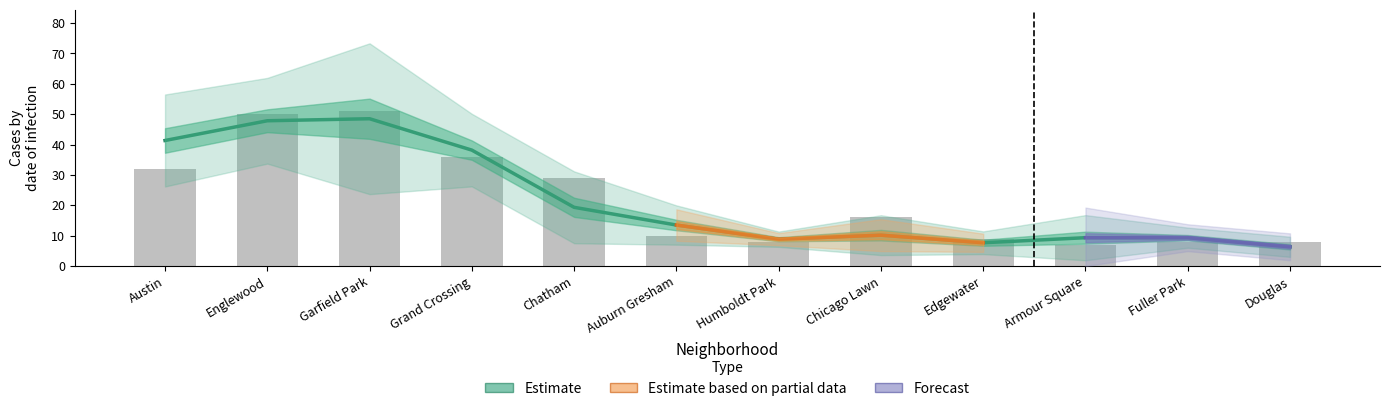

Which has a higher value, Englewood or Garfield Park?

Englewood